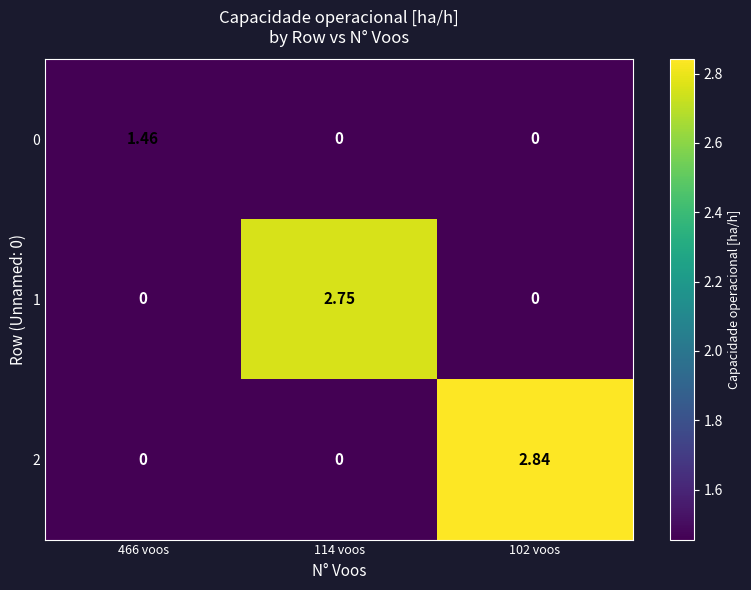

Which series has the widest spread of values?

2